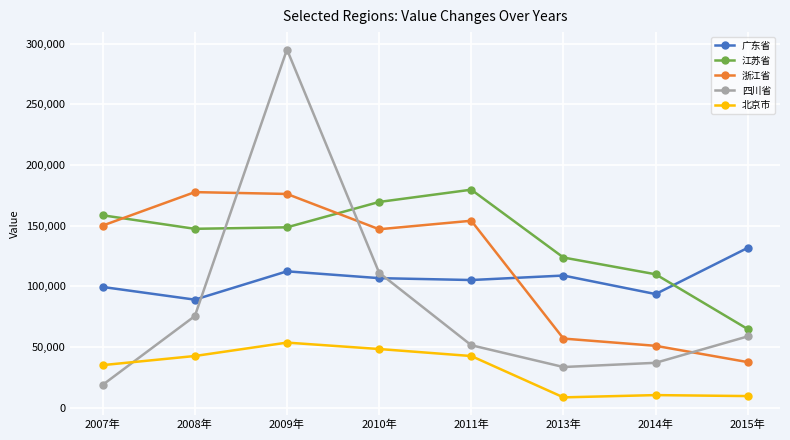

The value of 四川省 at 2008年 is 75537. True or false?

True